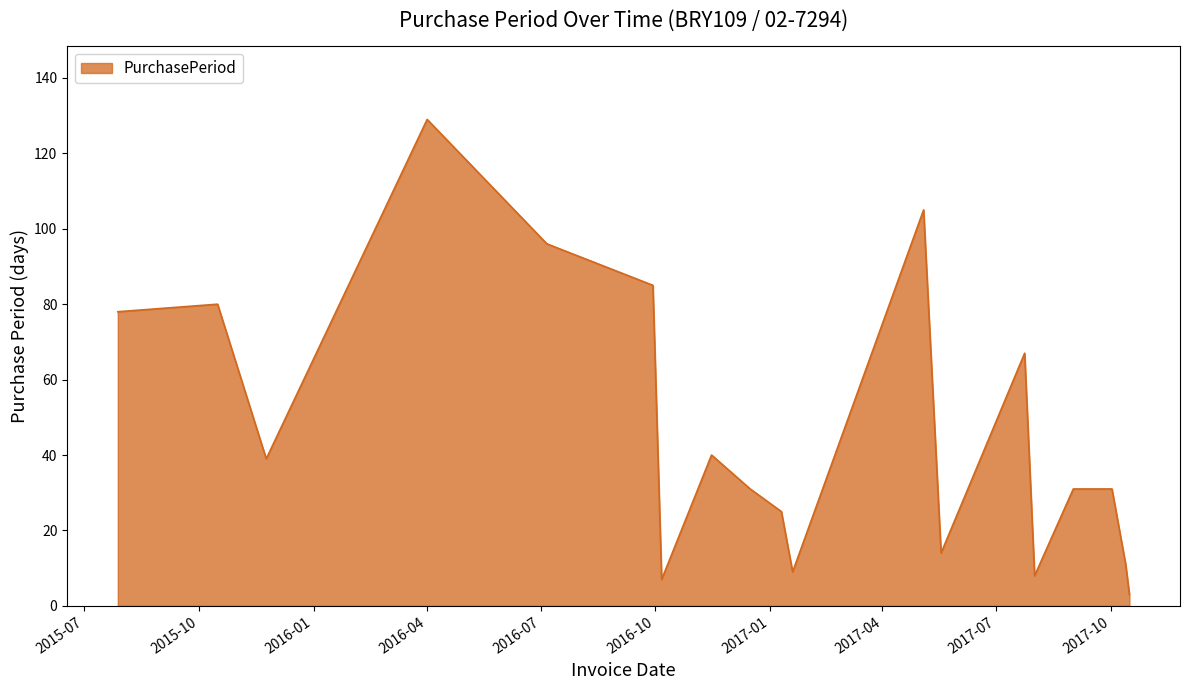

True or false: the data has more than 1 interior local peaks.

True